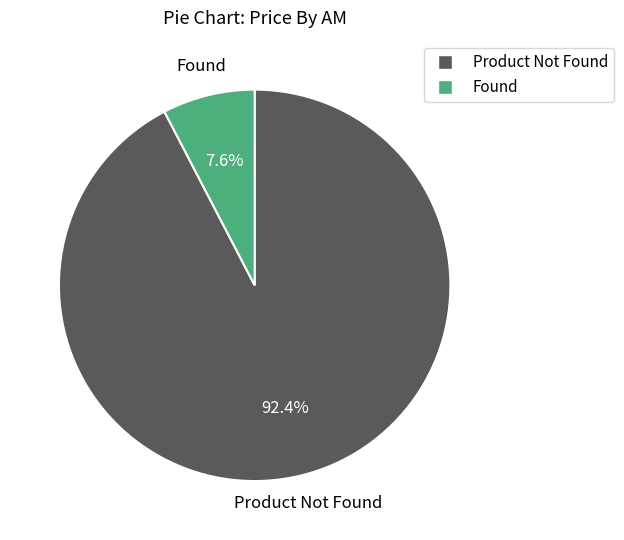

What is the smallest slice in the pie chart?

Found